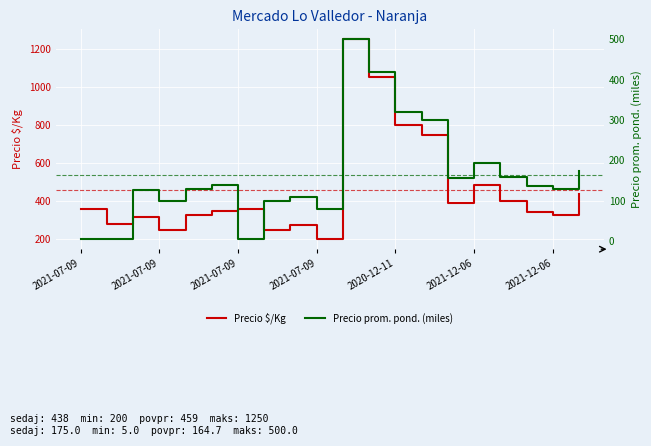

The value of Precio $/Kg at 8 is 275.0. True or false?

True